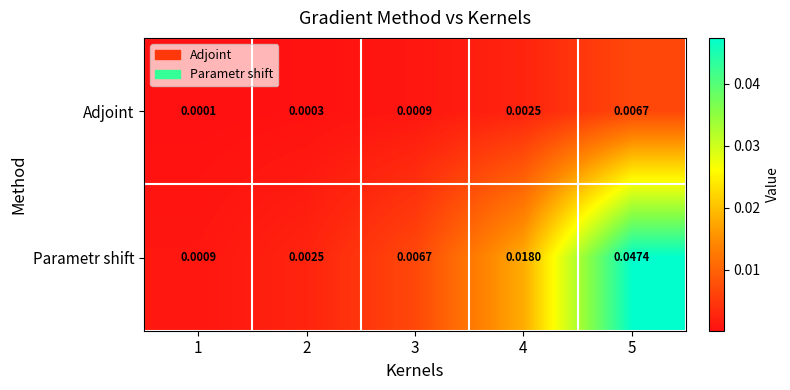

Is the value of Parametr shift at 4 greater than the value of Adjoint at 3?

Yes